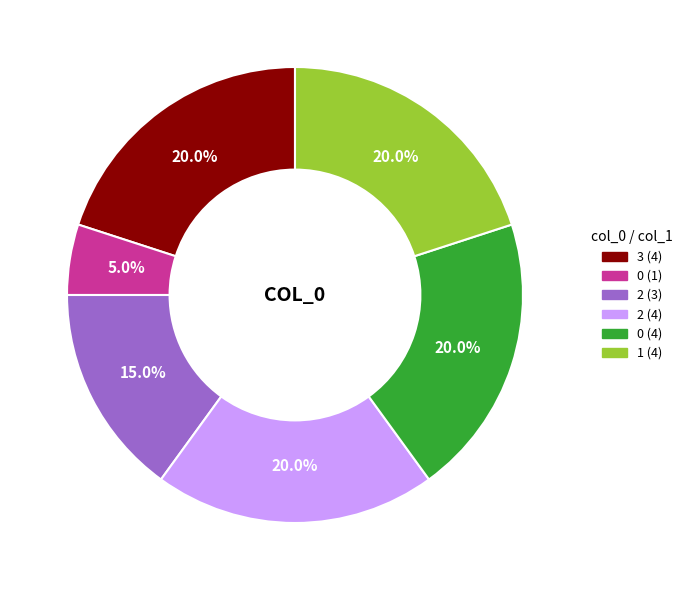

Is there any slice that represents more than half of the pie?

No